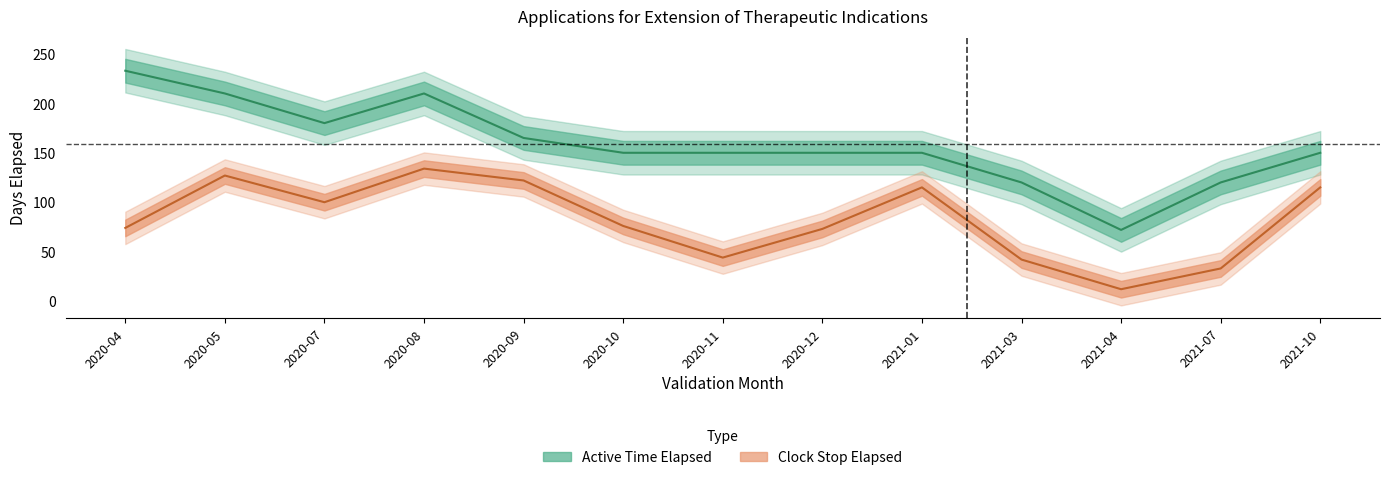

At 2020-08, list the series in order from smallest to largest.

Clock Stop Elapsed, Active Time Elapsed